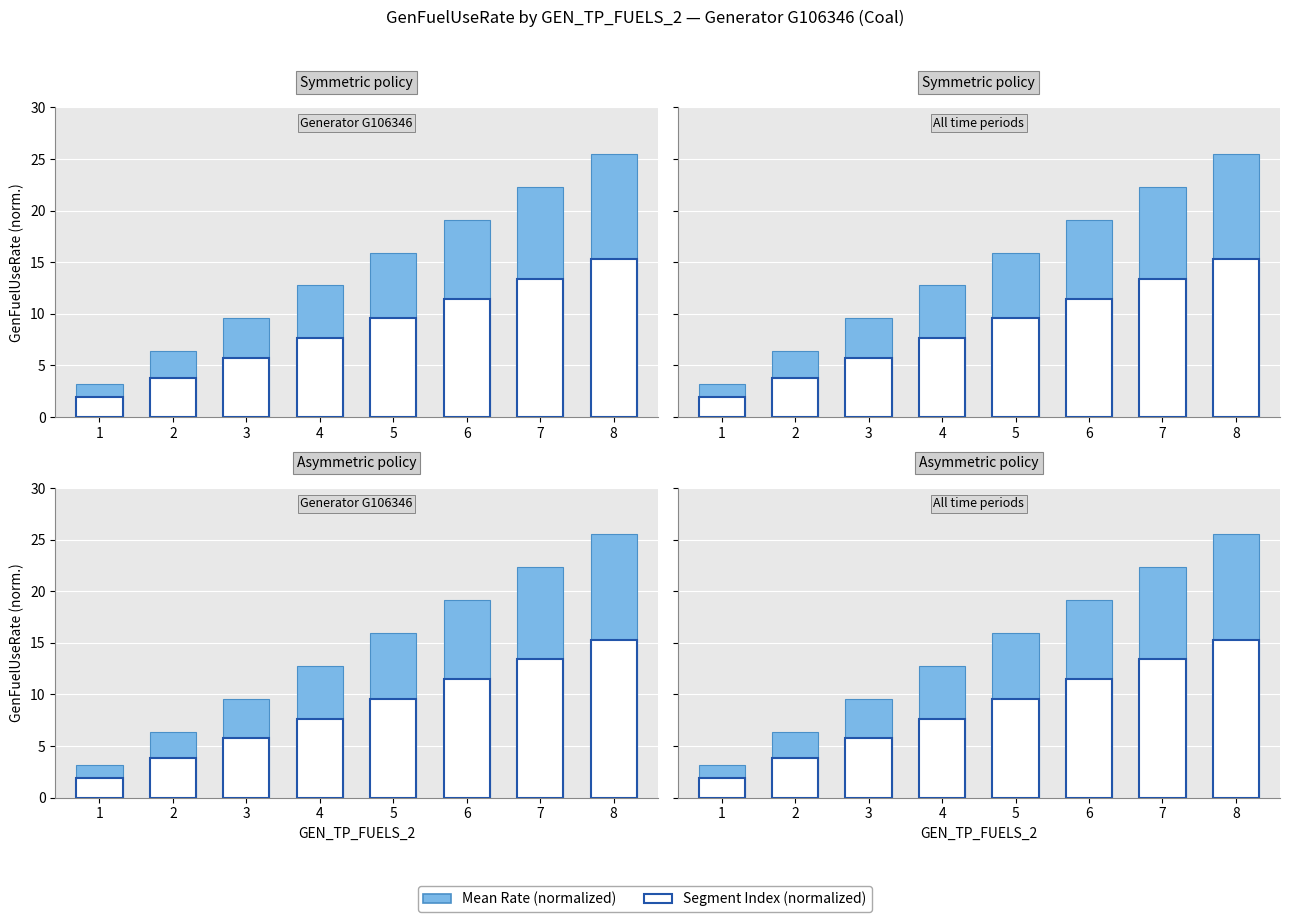

How many categories are shown in the chart?

8